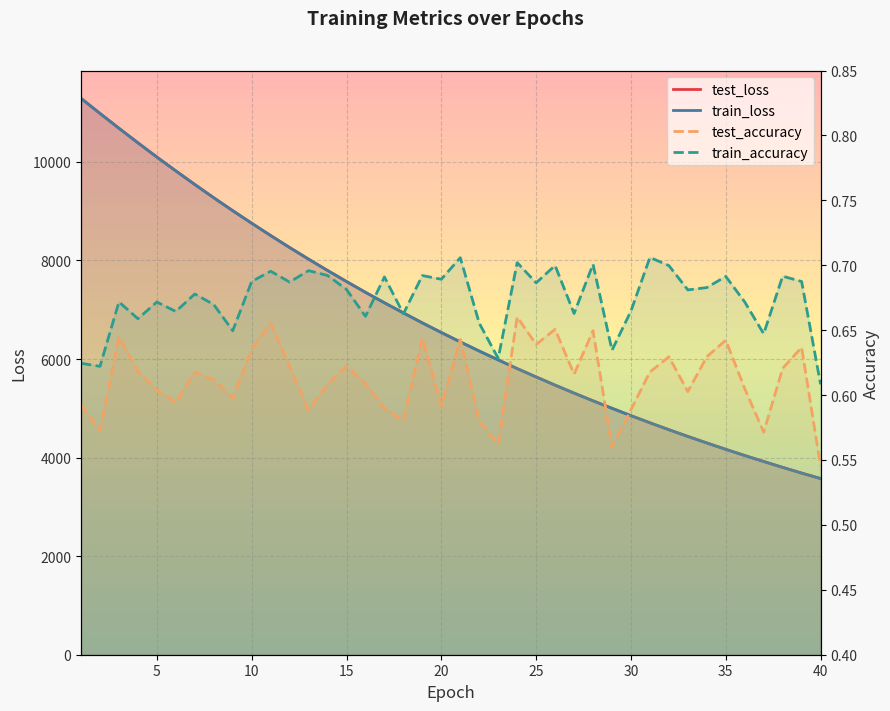

The value of train_accuracy at 26 is 0.7. True or false?

True